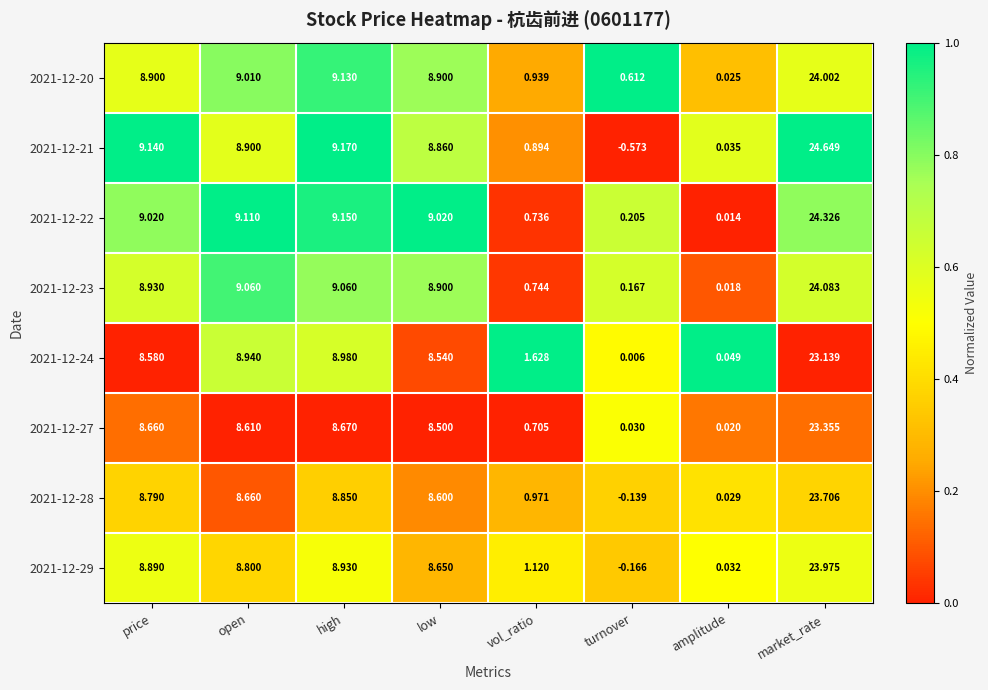

List the labels in order of 2021-12-28 value, largest first.

market_rate, high, price, open, low, vol_ratio, amplitude, turnover